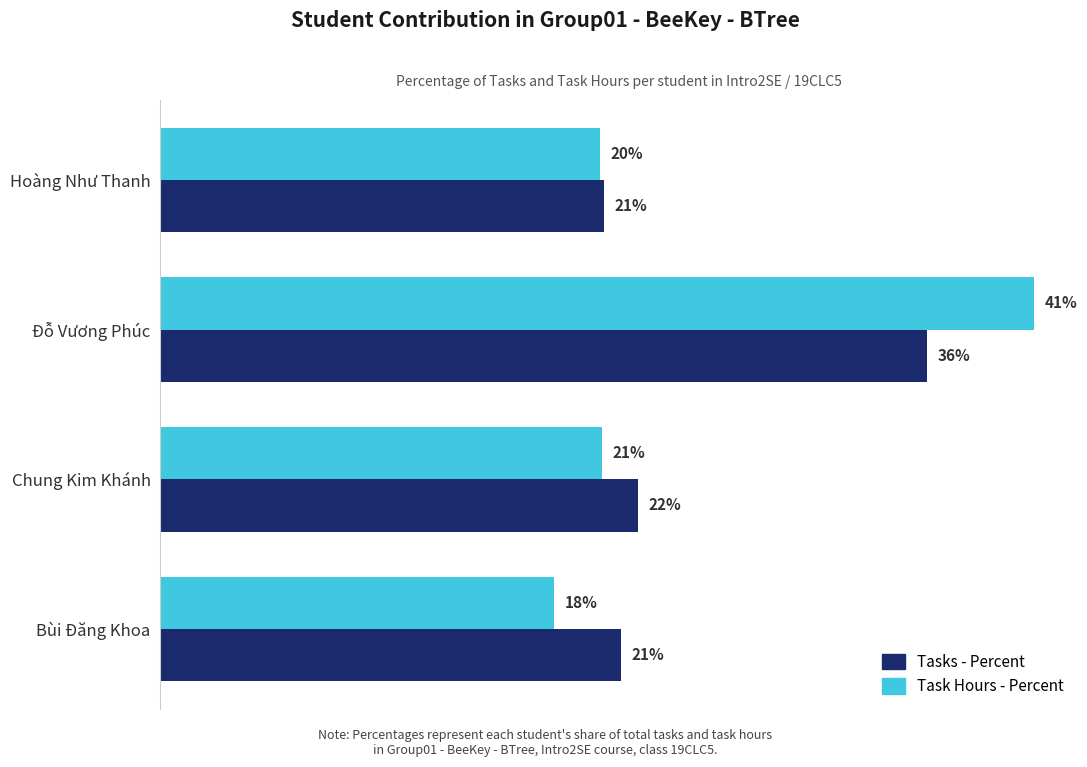

Which series has the widest spread of values?

Task Hours - Percent